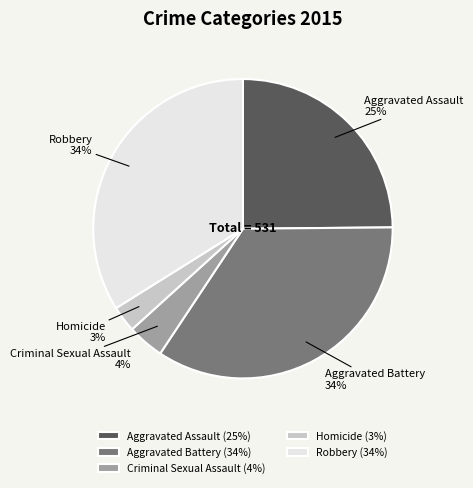

How many segments does this pie chart have?

5